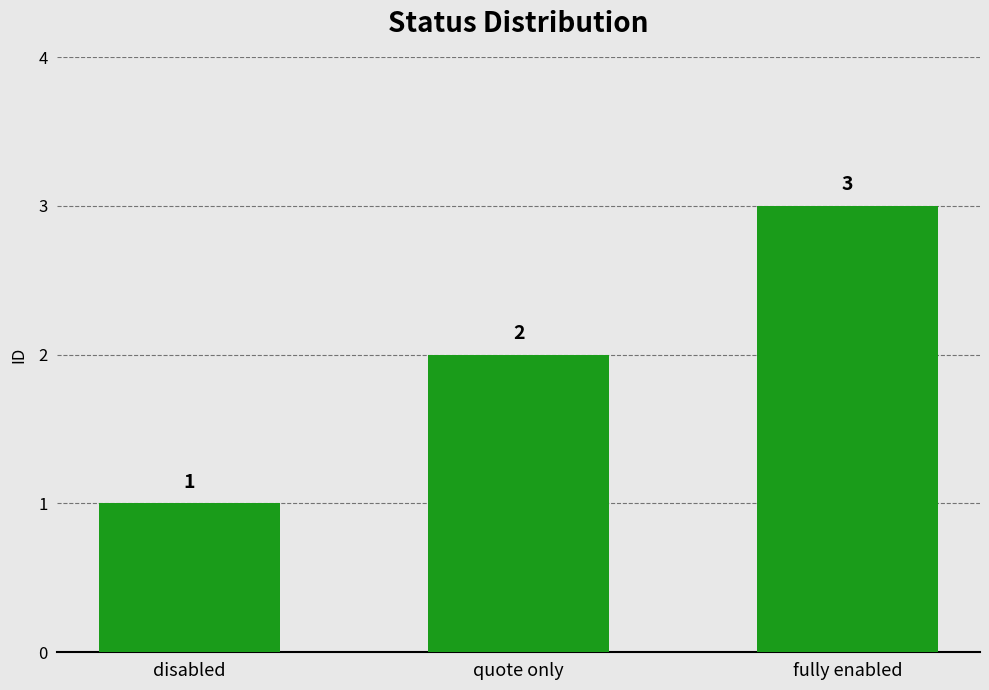

What is the sum of the values at fully enabled and quote only?

5